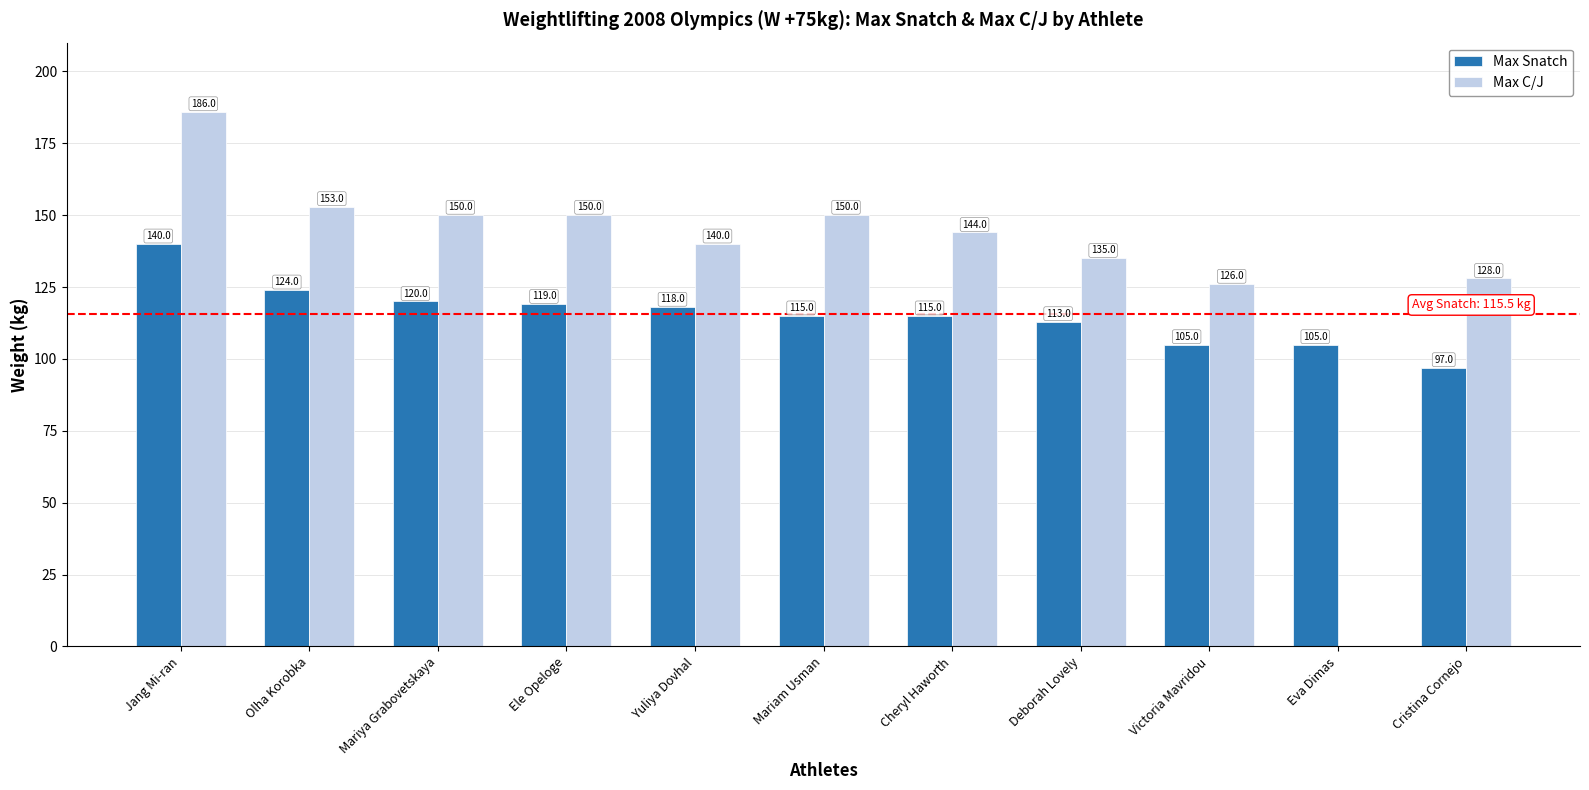

What is the greatest value displayed?

186